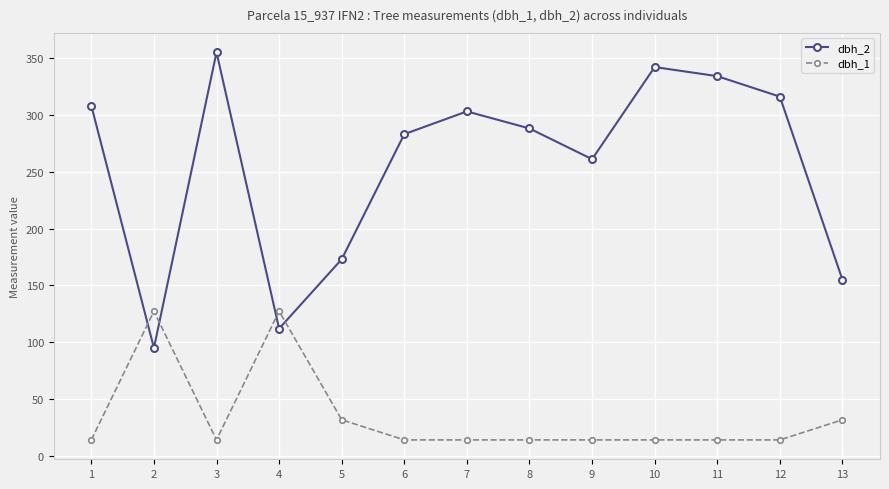

List the series in order of their peak value, lowest first.

dbh_1, dbh_2